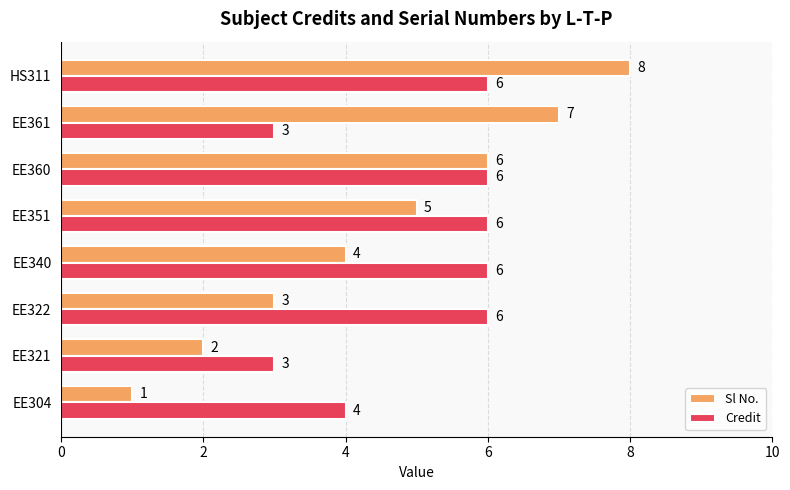

What is the highest value of the Credit series?

6